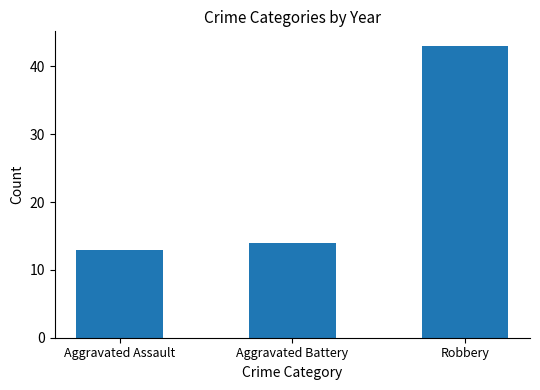

What is the sum of all values?

70